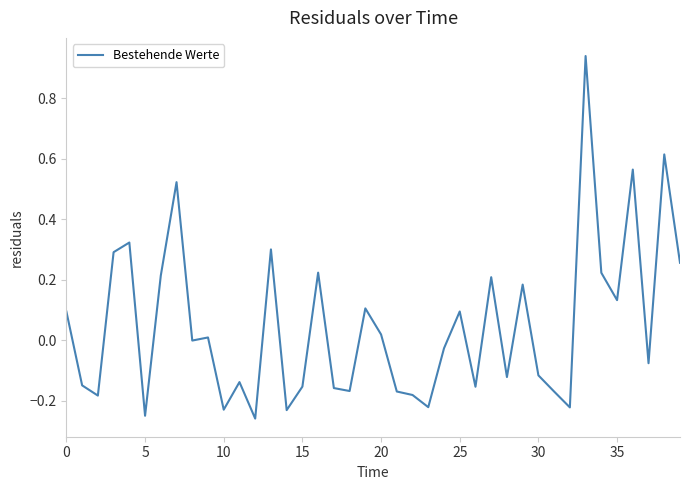

What is the difference between the maximum and minimum values?

1.2